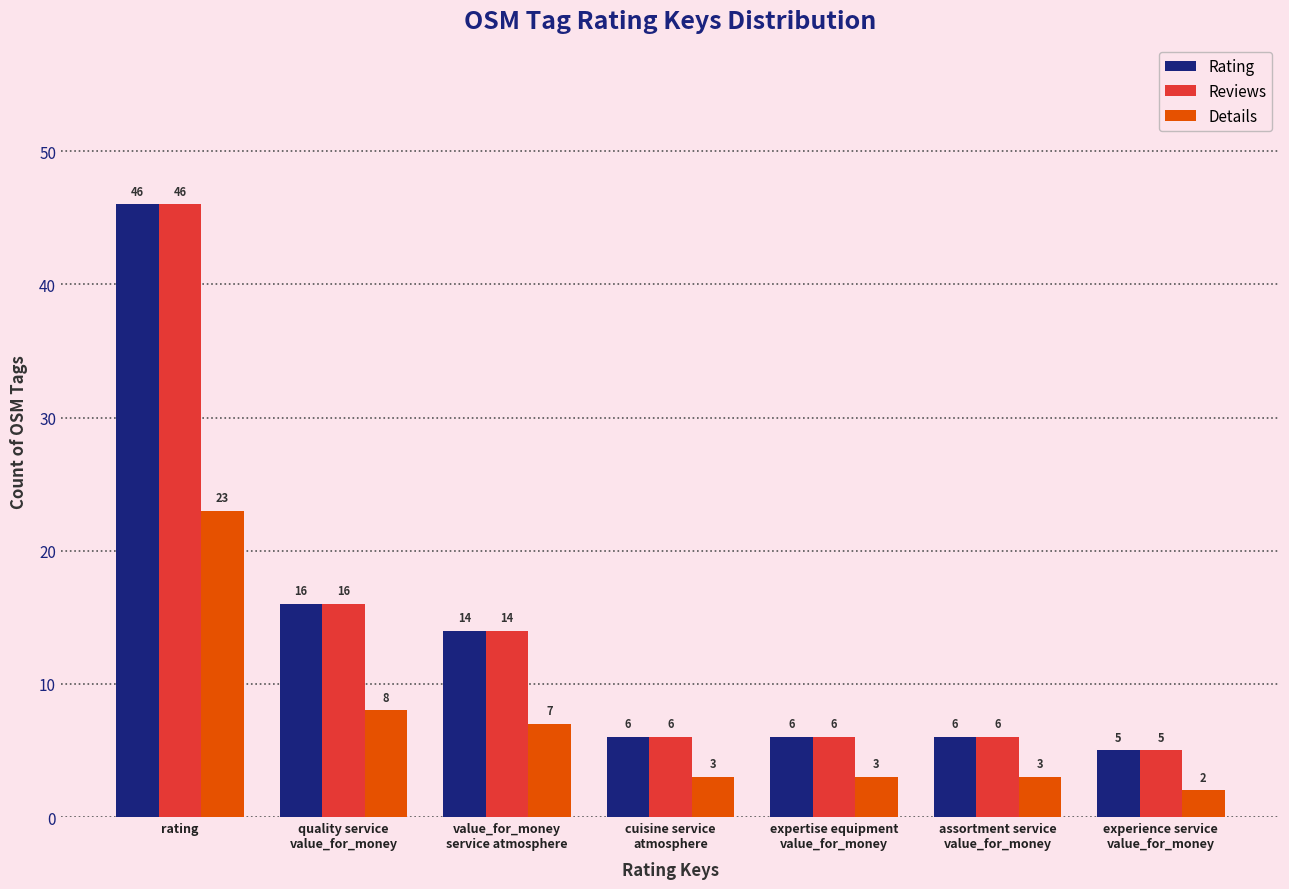

What is the total value across all series at cuisine service
atmosphere?

15